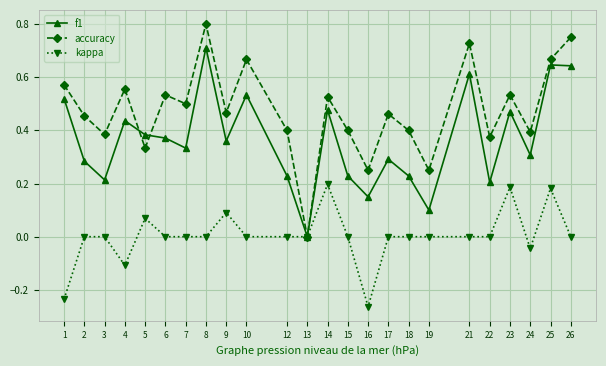

How many positive values does the accuracy series have?

23